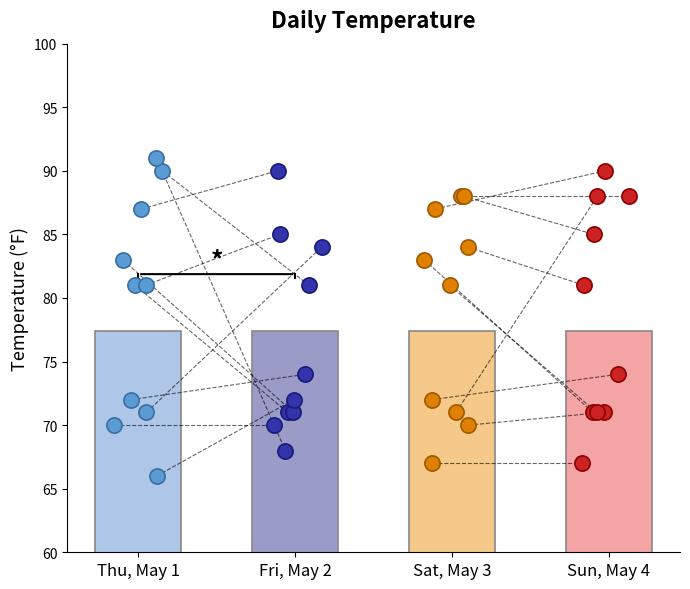

Which series reaches the minimum Y coordinate?

Thu, May 1